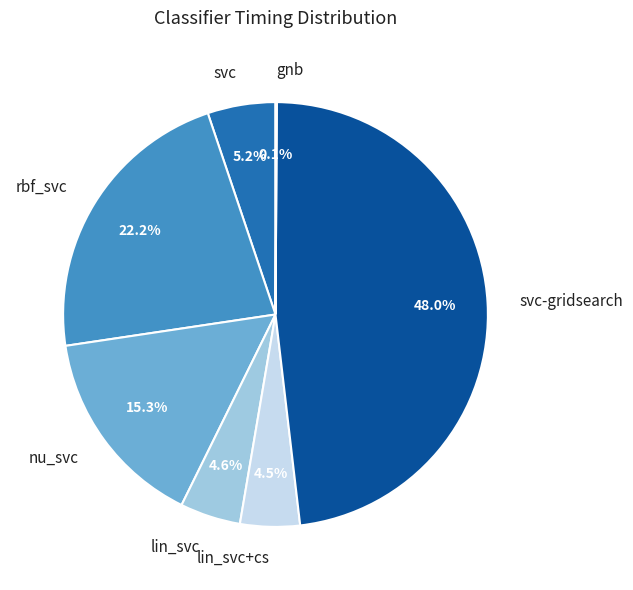

What percentage is the lin_svc slice, to the nearest percent?

5%